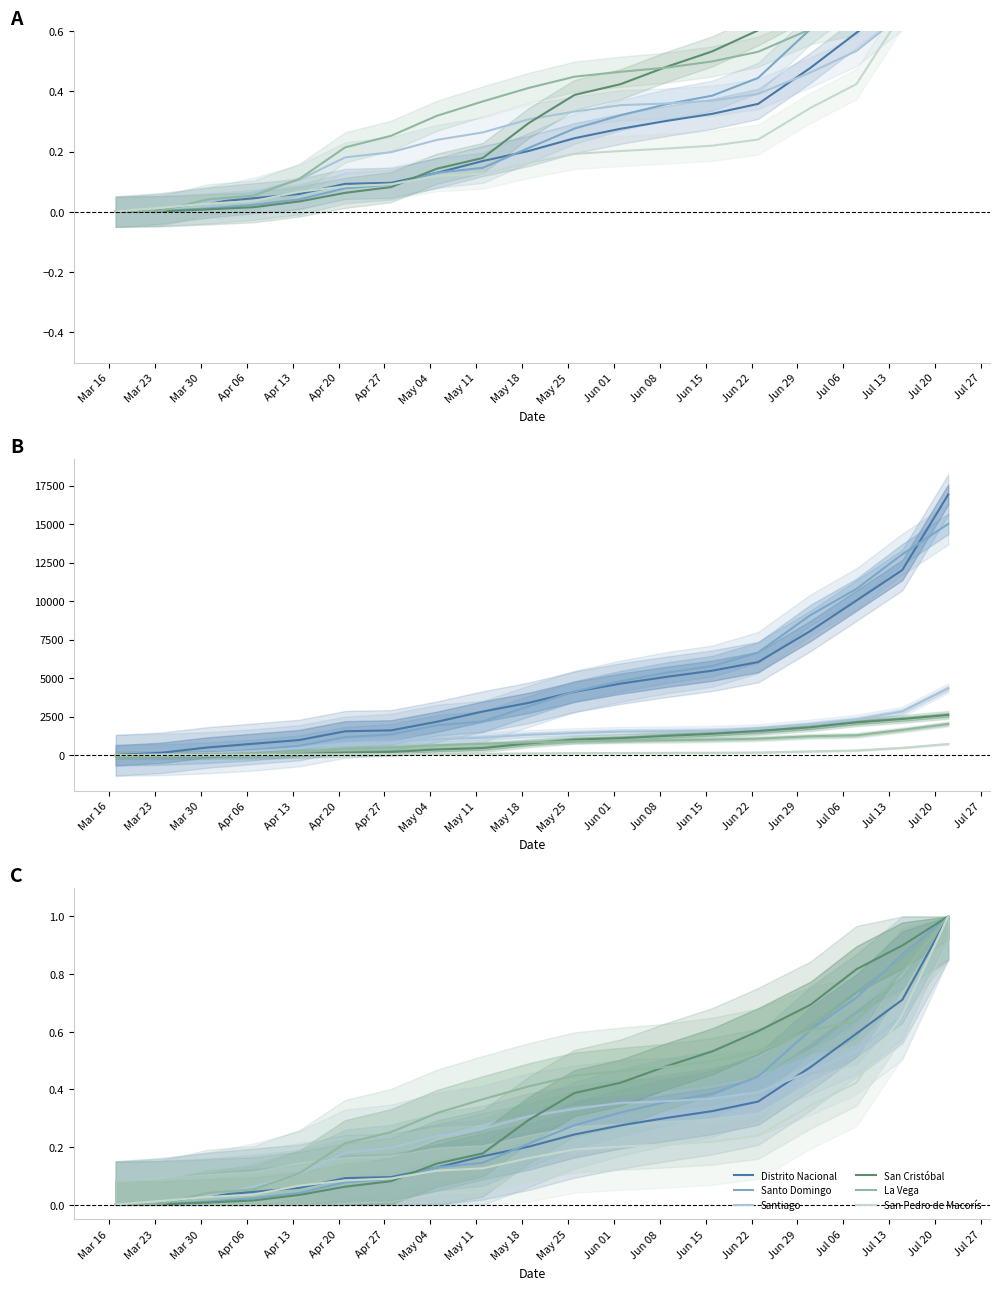

How many times do Distrito Nacional and La Vega cross each other?

1